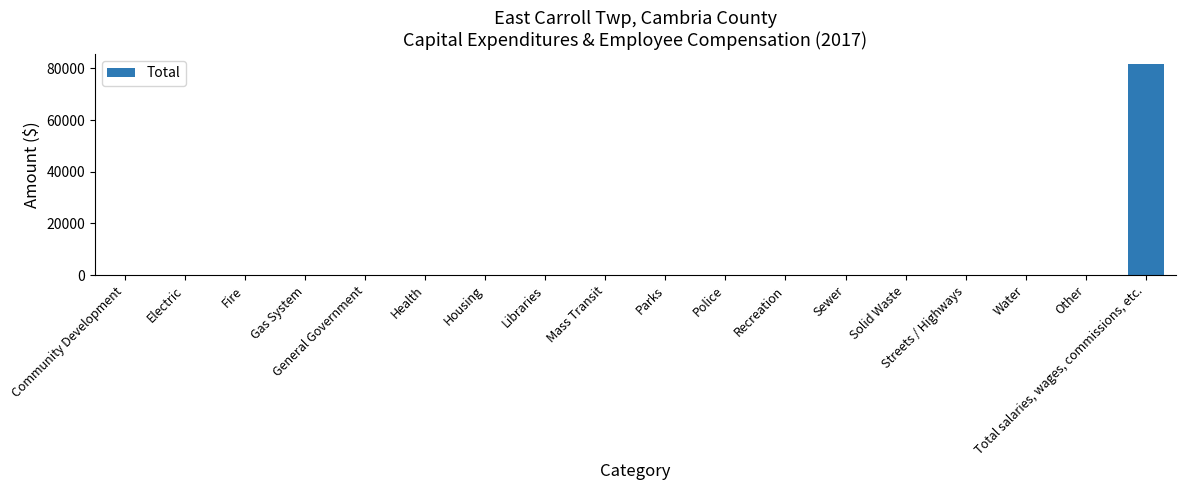

Which category has the highest value across all series?

Total salaries, wages, commissions, etc.